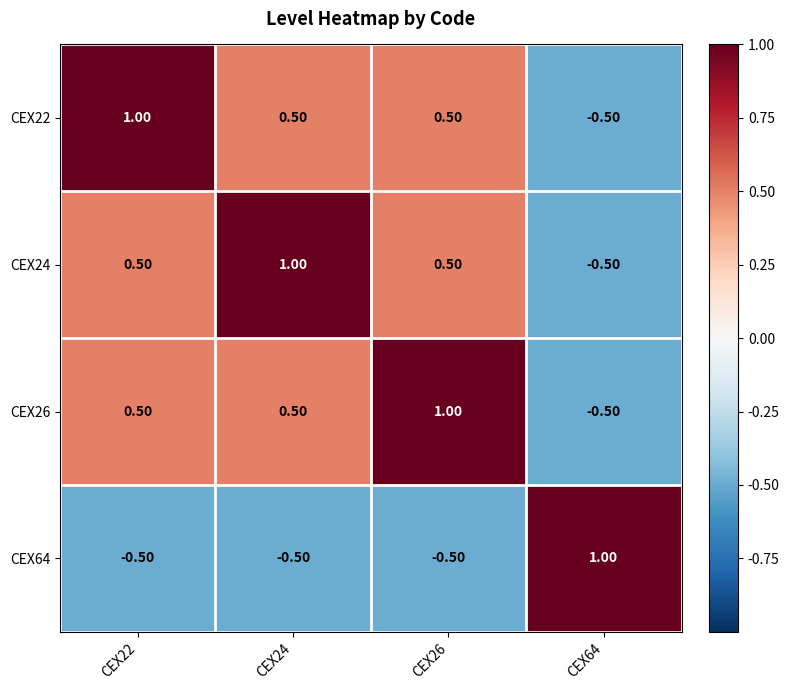

What is the difference between the highest and lowest values at CEX64?

1.5